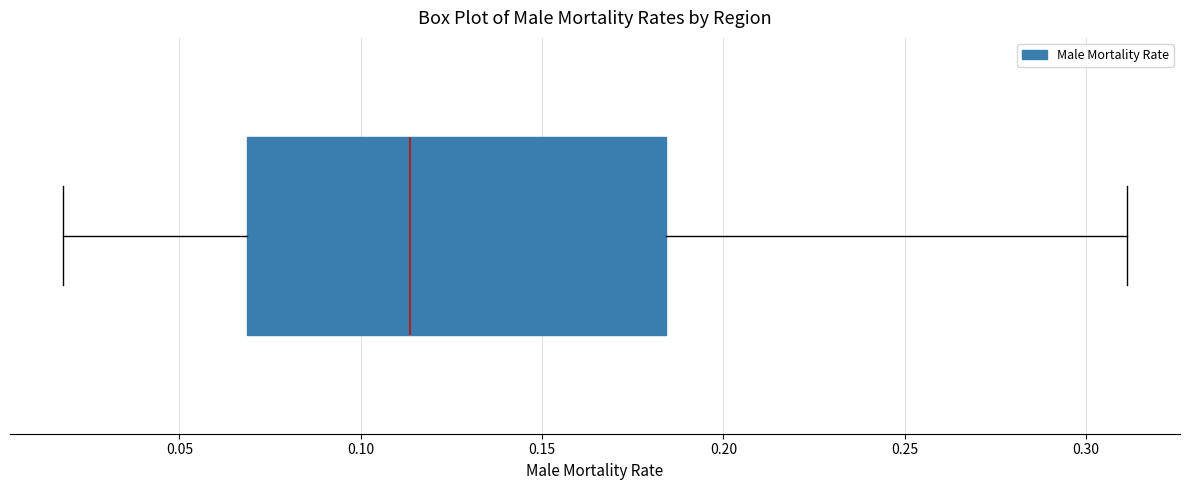

Read this box plot against the x-axis: the position of the median line, the range covered by the box, and the ends of both whiskers. The values are not printed on the chart, so give them approximately, as read against the axis.

median 0.115, box 0.070 to 0.185, whiskers 0.020 to 0.310